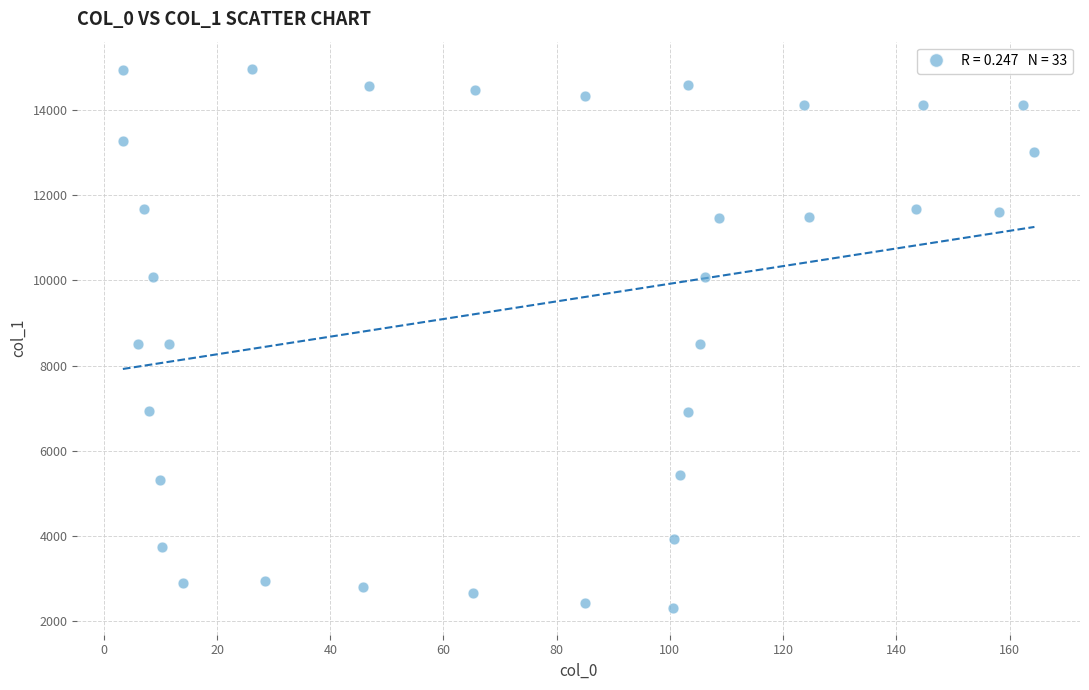

What is the range of X values (max minus min)?

161.0